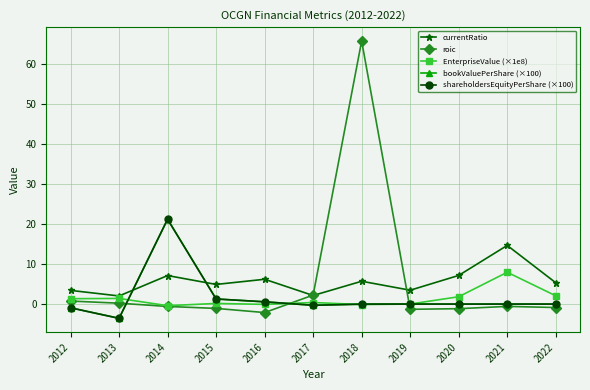

Is this an area chart (filled region under the line)?

No